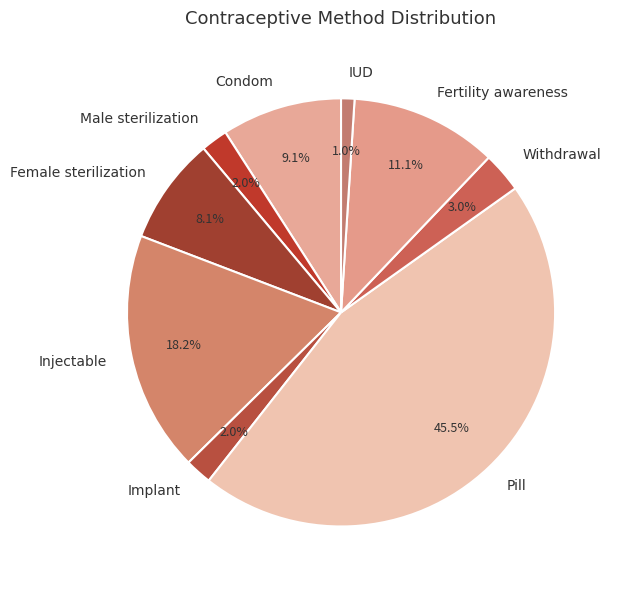

Between Fertility awareness and Pill, which is larger?

Pill